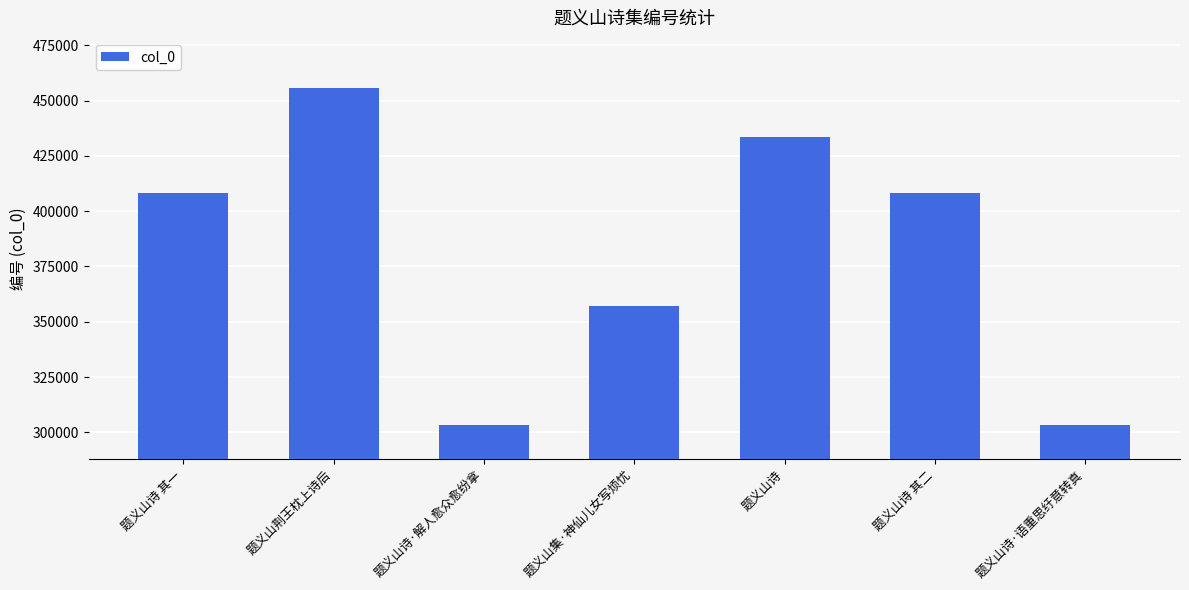

At which category does the chart reach its peak across all series?

题义山荆王枕上诗后